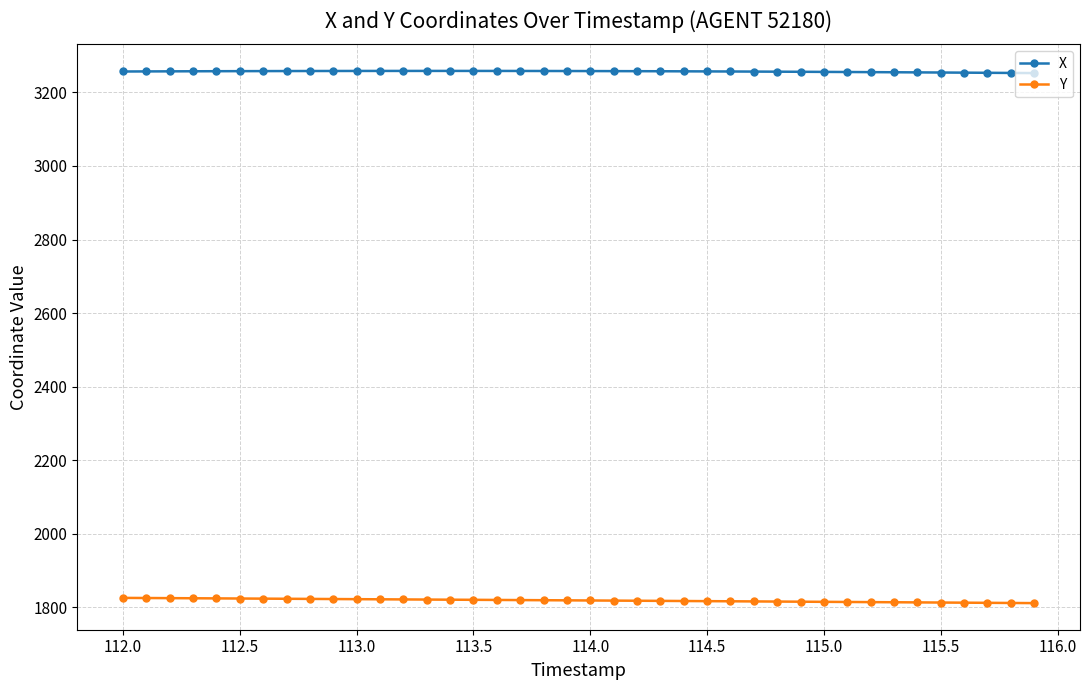

At how many categories does at least one series exceed 2200?

40